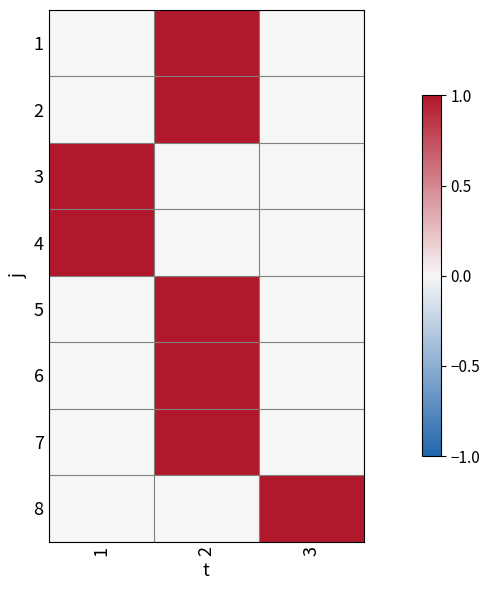

Reading left to right, extract all data points from this chart.

1: 1=0	2=1	3=0
2: 1=0	2=1	3=0
3: 1=1	2=0	3=0
4: 1=1	2=0	3=0
5: 1=0	2=1	3=0
6: 1=0	2=1	3=0
7: 1=0	2=1	3=0
8: 1=0	2=0	3=1